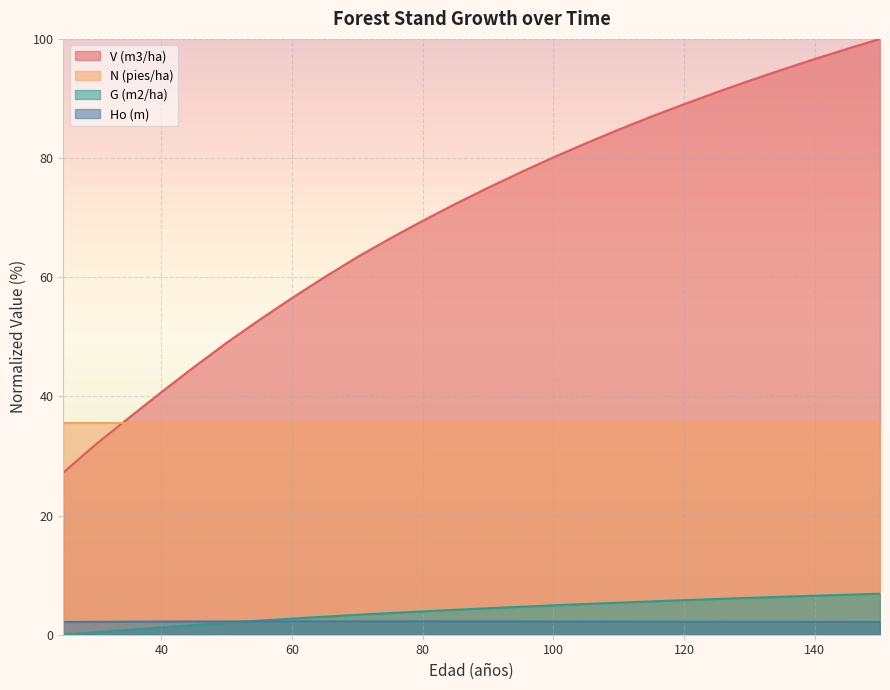

The V (m3/ha) series shows 66.5 at 75. True or false?

True